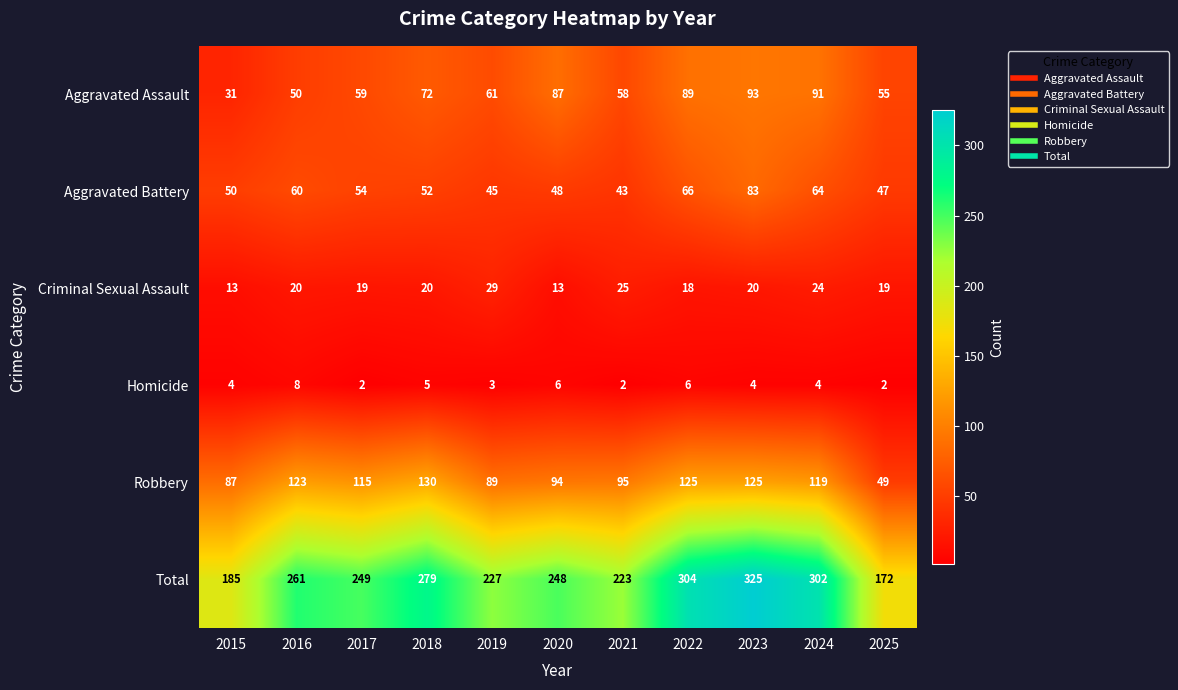

What is the spread (max minus min) of values at 2016?

253